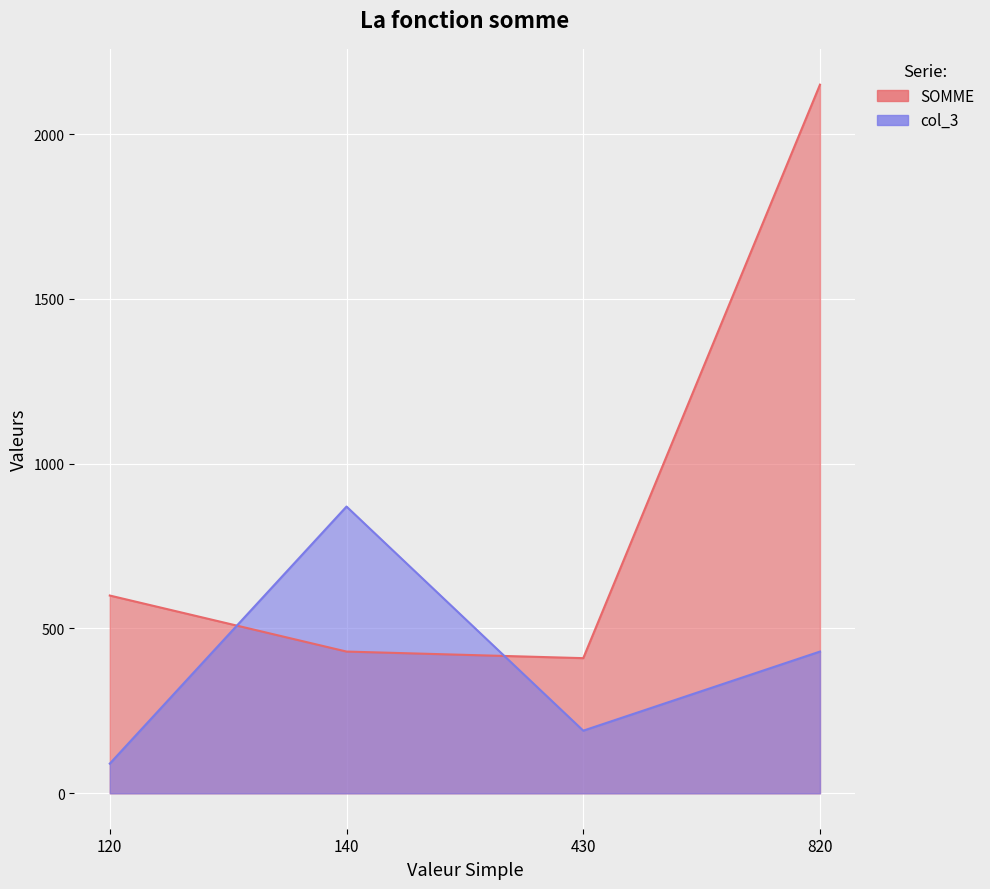

Between 140 and 430, which is larger?

140